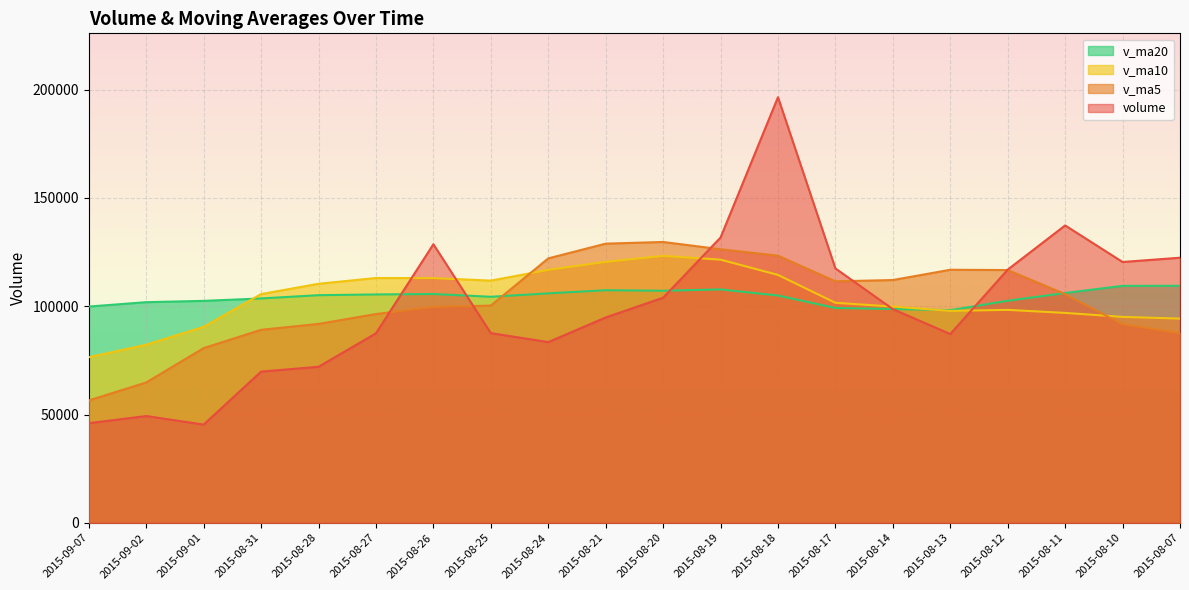

What value does the volume series have at 2015-08-17?

117441.8